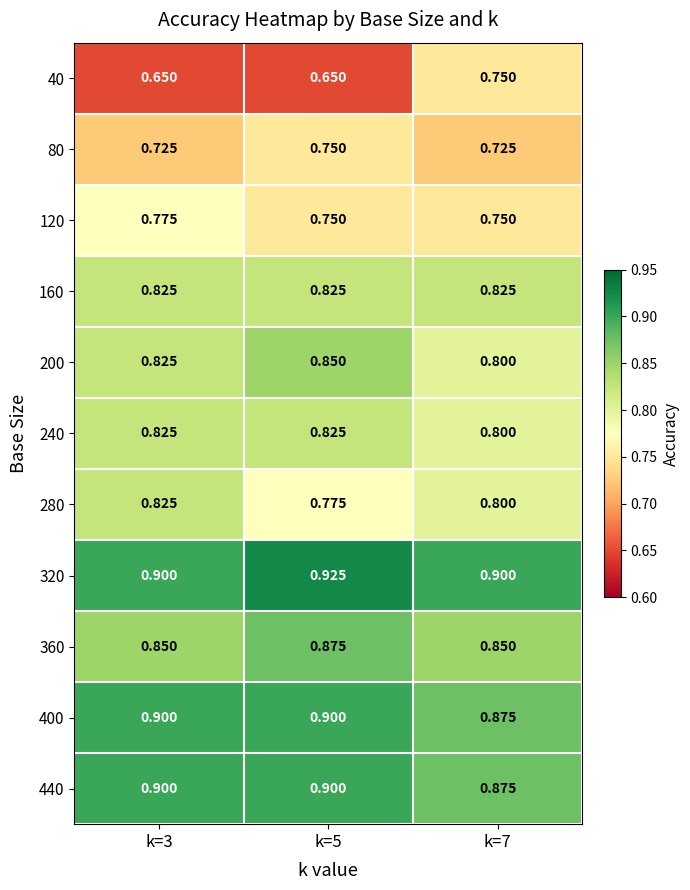

Which series has the widest spread of values?

40